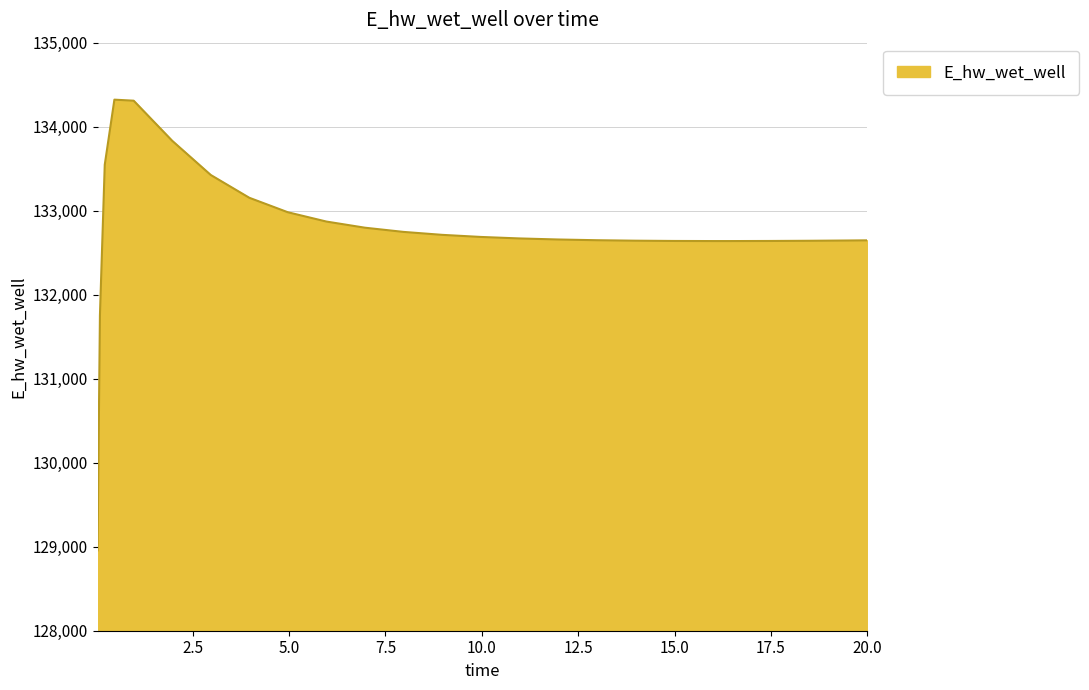

Count the number of values greater than 132669.

13